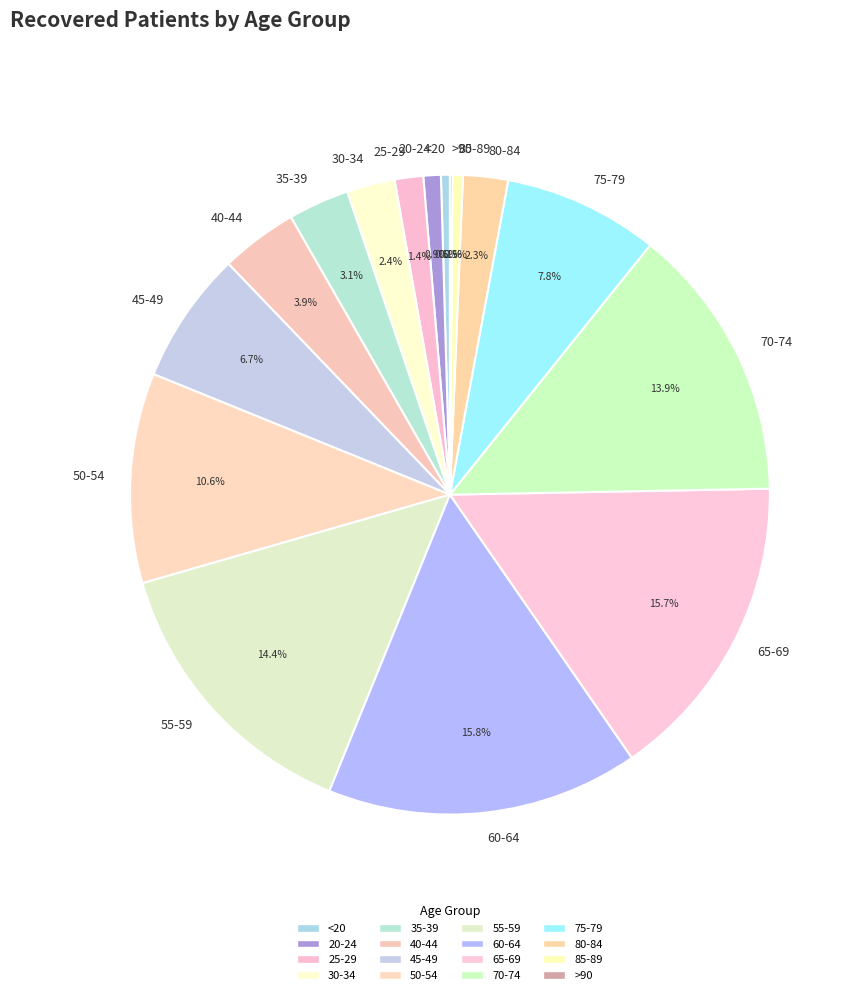

What portion of the pie excludes 85-89?

99.5%